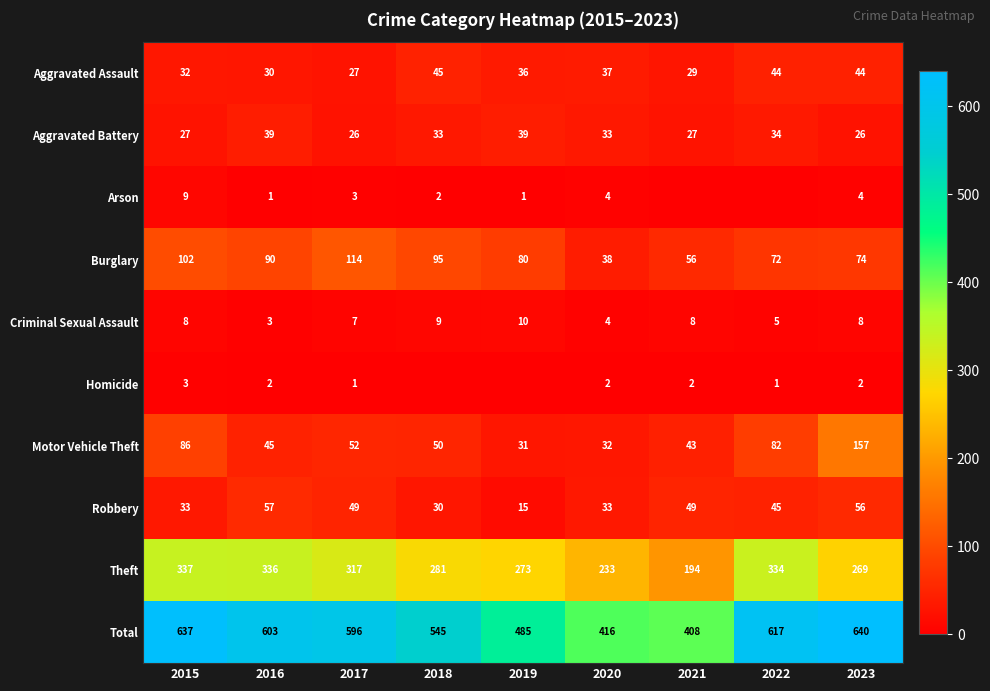

What is the total value across all series at 2018?

1090